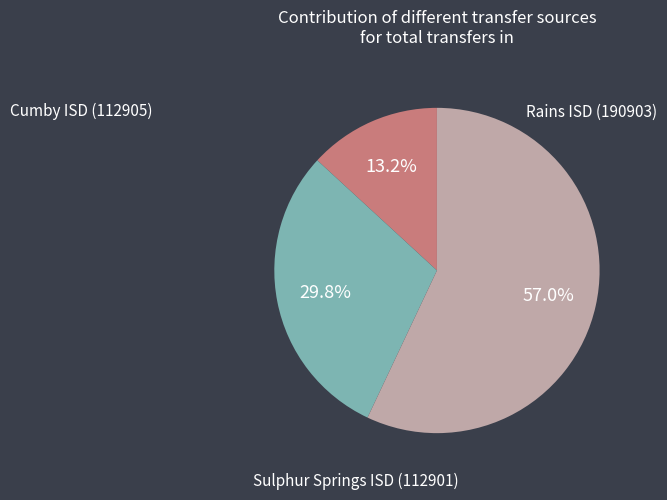

To the nearest percent, what is the difference between the largest and smallest slice percentages?

44%